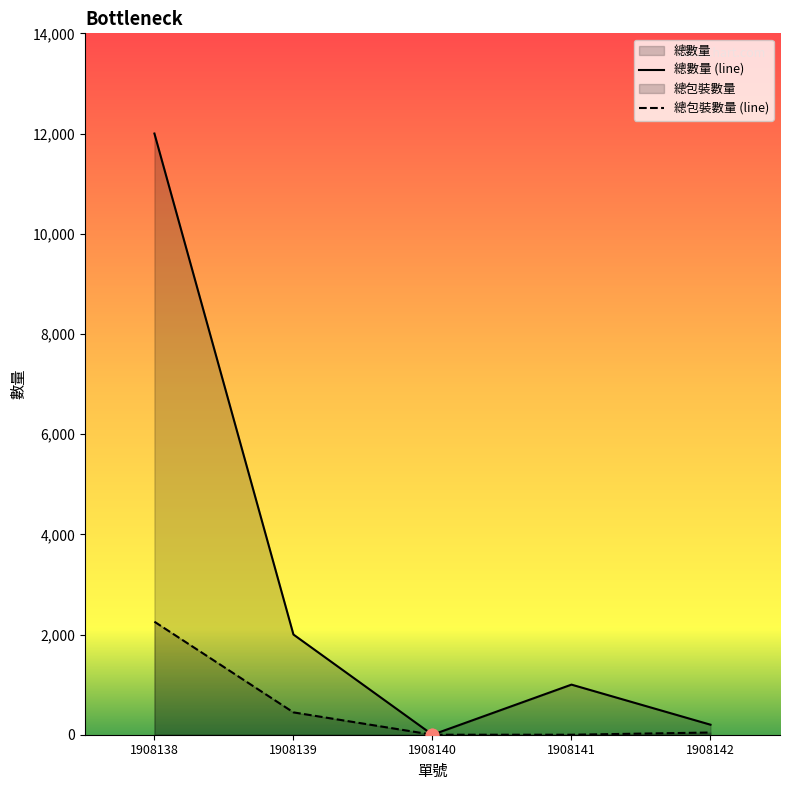

At which category is the sum across all series the highest?

1908138